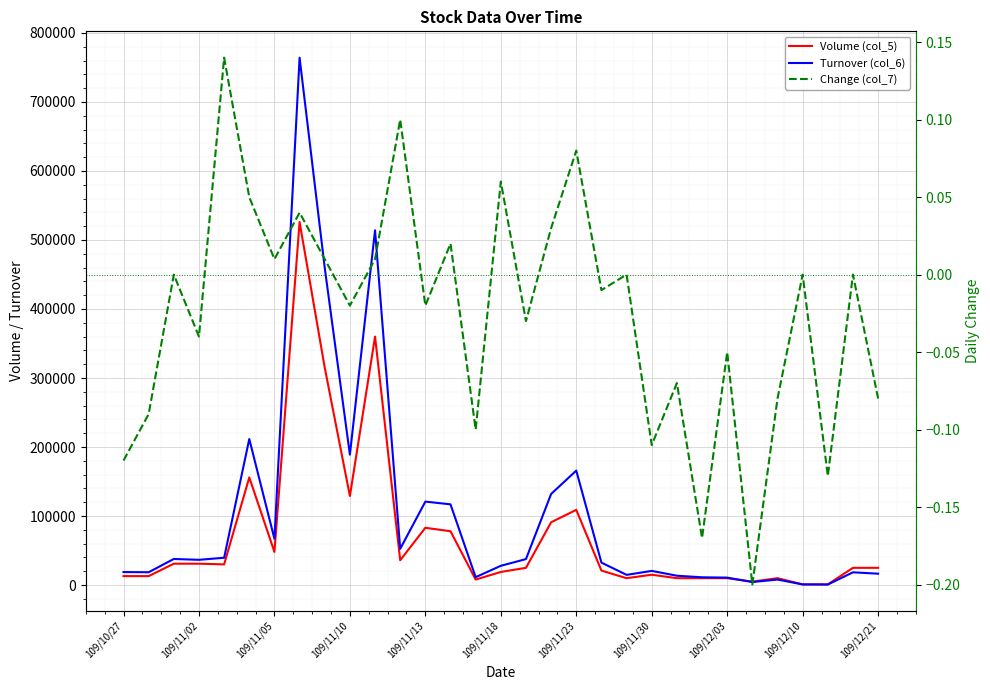

How many interior local valleys does the Change (col_7) series have?

11